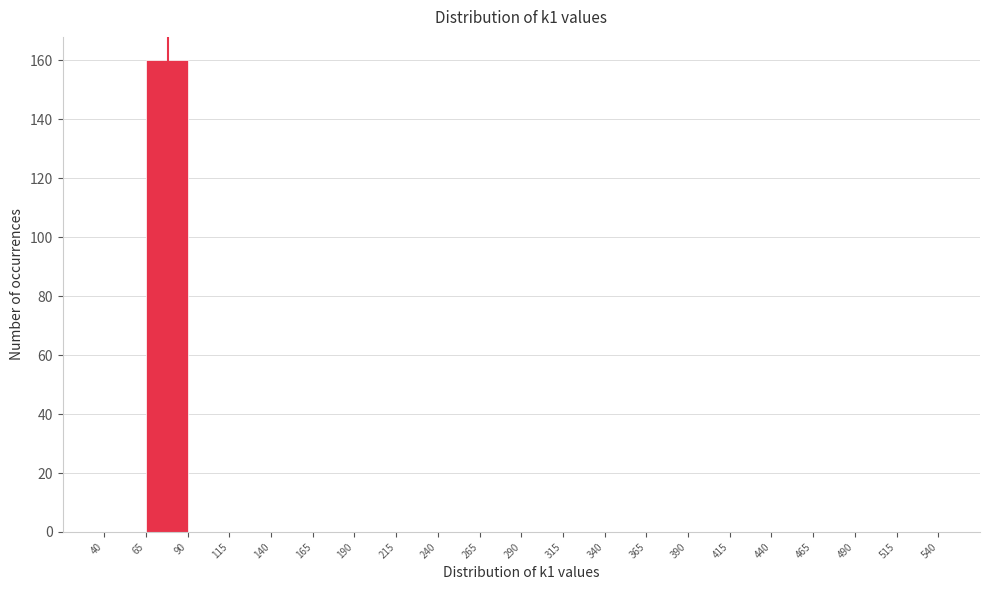

Reading left to right, transcribe this chart: for each bar, give the range it covers on the x-axis and its height. The values are not printed on the chart, so give them approximately, as read against the axis.

40 to 65: 0
65 to 90: 160
90 to 115: 0
115 to 140: 0
140 to 165: 0
165 to 190: 0
190 to 215: 0
215 to 240: 0
240 to 265: 0
265 to 290: 0
290 to 315: 0
315 to 340: 0
340 to 365: 0
365 to 390: 0
390 to 415: 0
415 to 440: 0
440 to 465: 0
465 to 490: 0
490 to 515: 0
515 to 540: 0